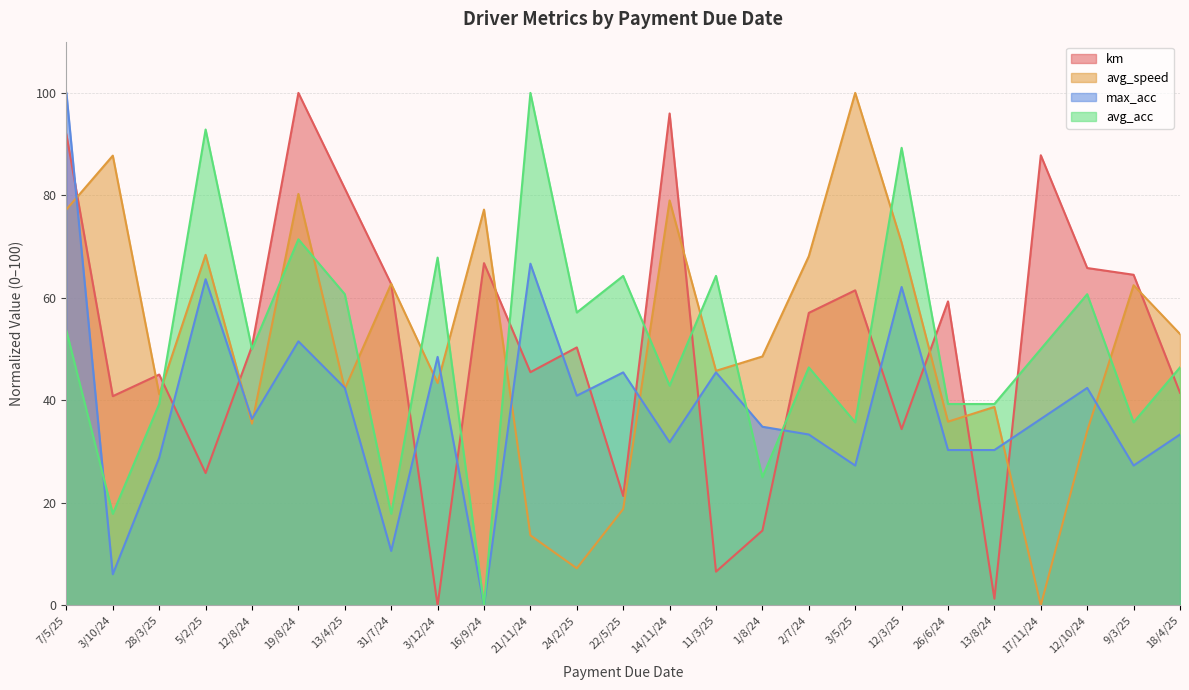

Which category has the highest value in the avg_acc series?

21/11/24